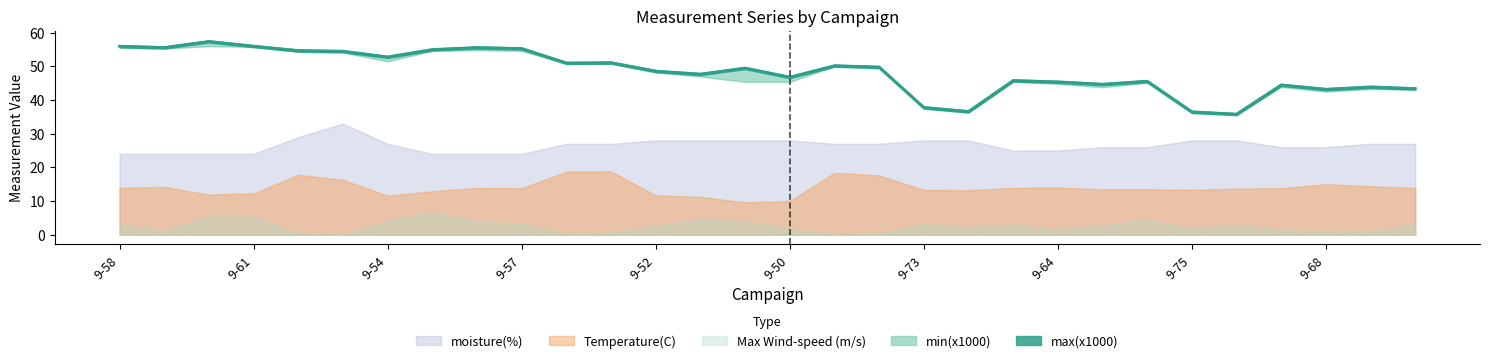

What is the value of the Temperature(C) point at the 6th from the left?

16.3